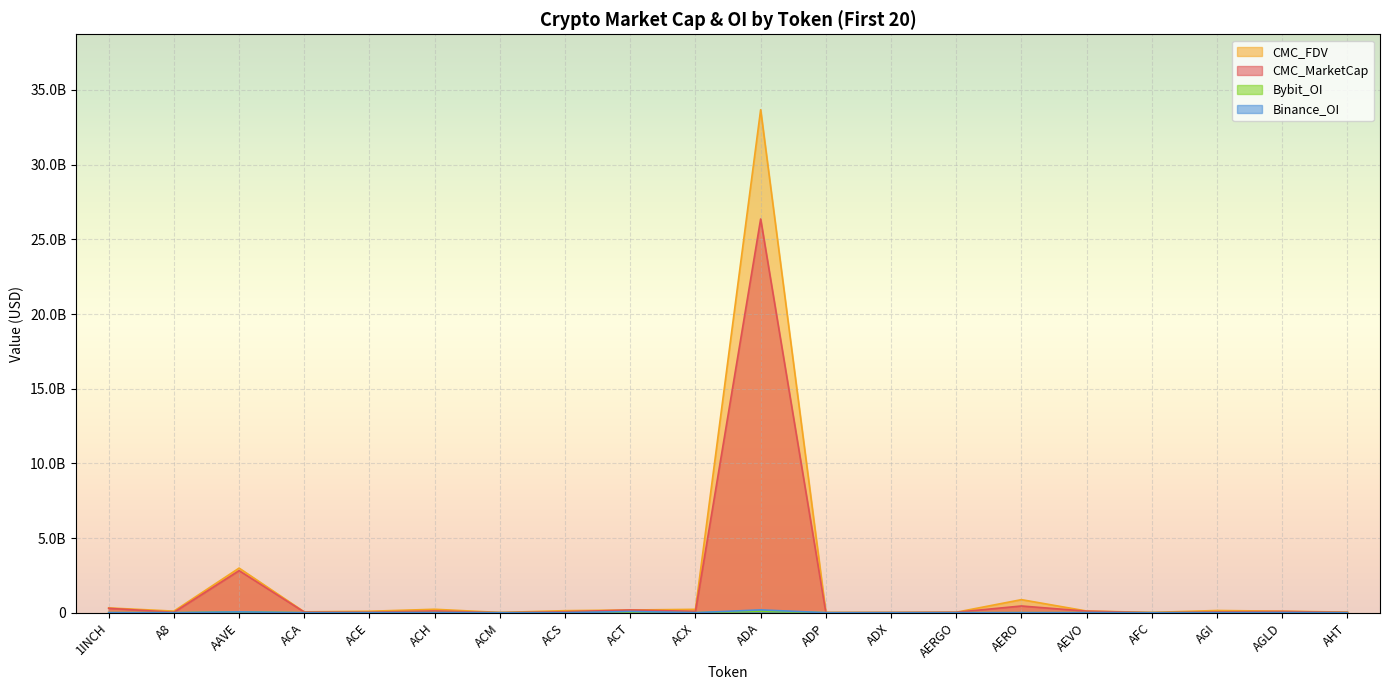

At which category does Bybit_OI reach its first local peak?

AAVE